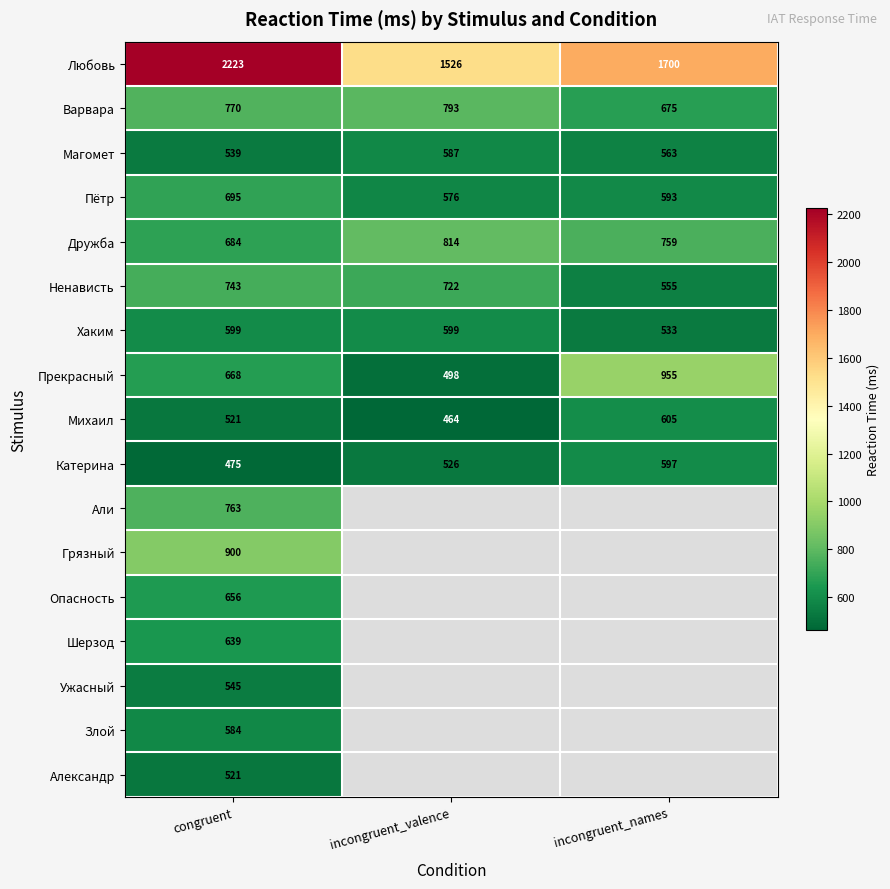

What is the difference between the maximum and minimum values in the Магомет series?

48